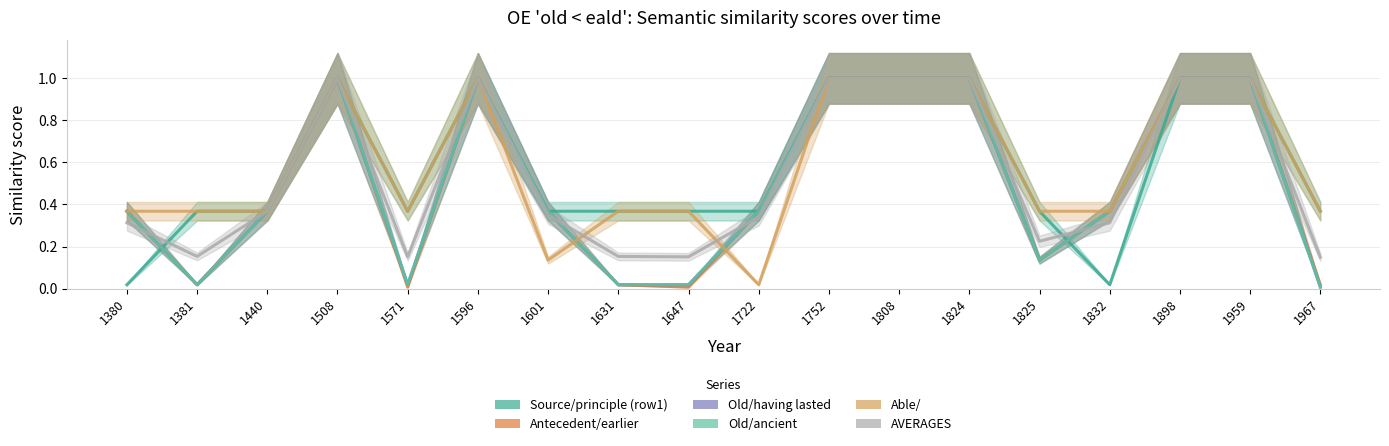

How many times do Able/ and AVERAGES cross each other?

3